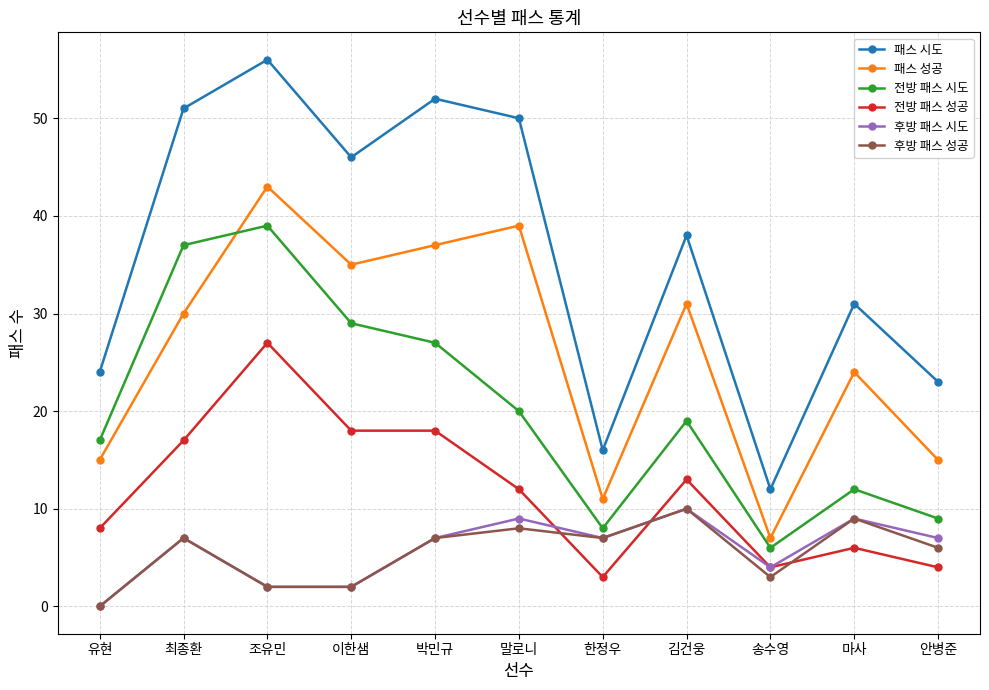

True or false: 전방 패스 시도 has a value of 22 at 최종환.

False